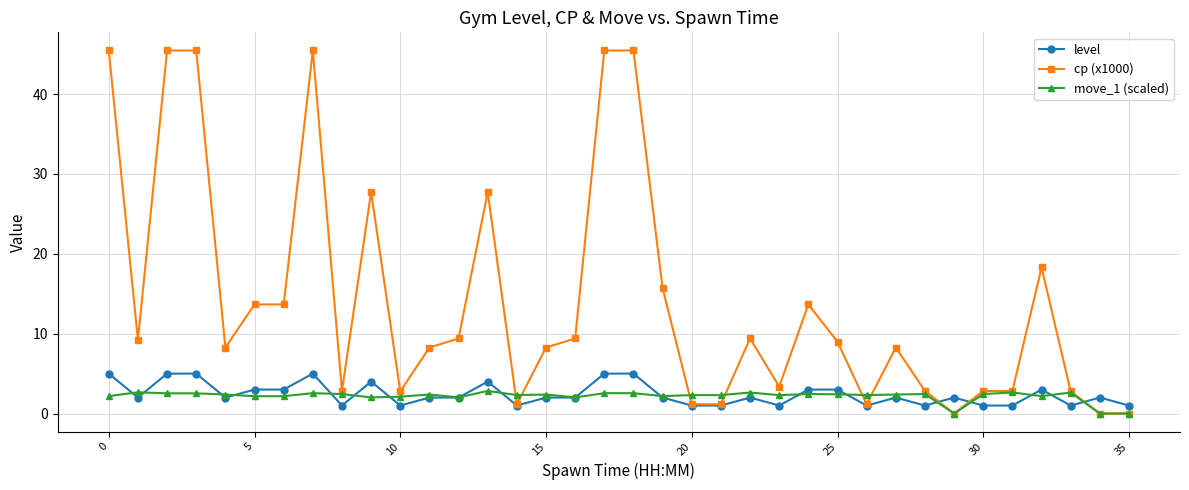

What is the greatest value displayed?

45.5